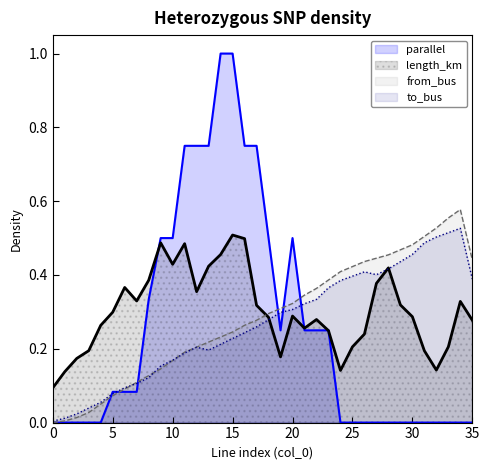

What is the difference between the maximum and minimum values in the from_bus series?

0.6